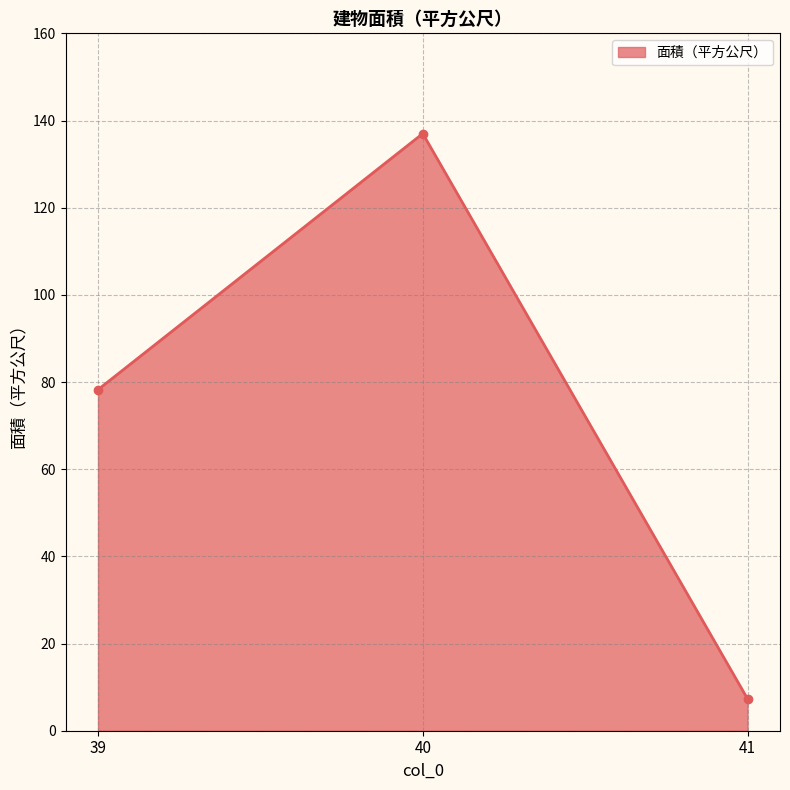

The value at 41 is 7.3. True or false?

True